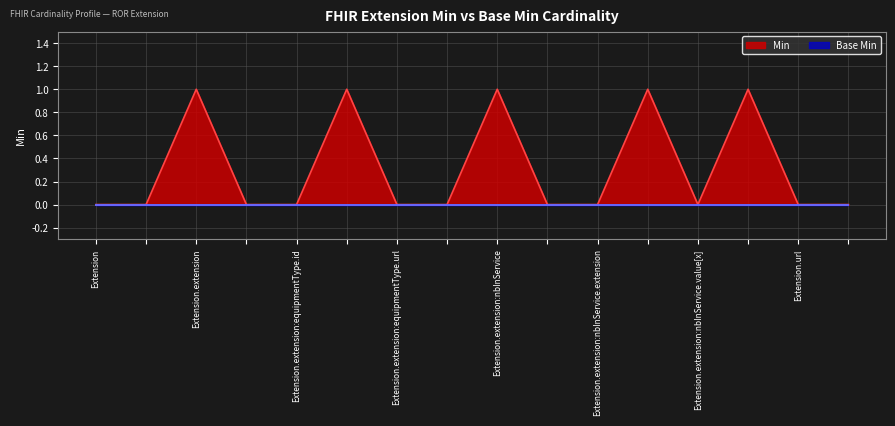

Count the values in the range 0 to 1.

16